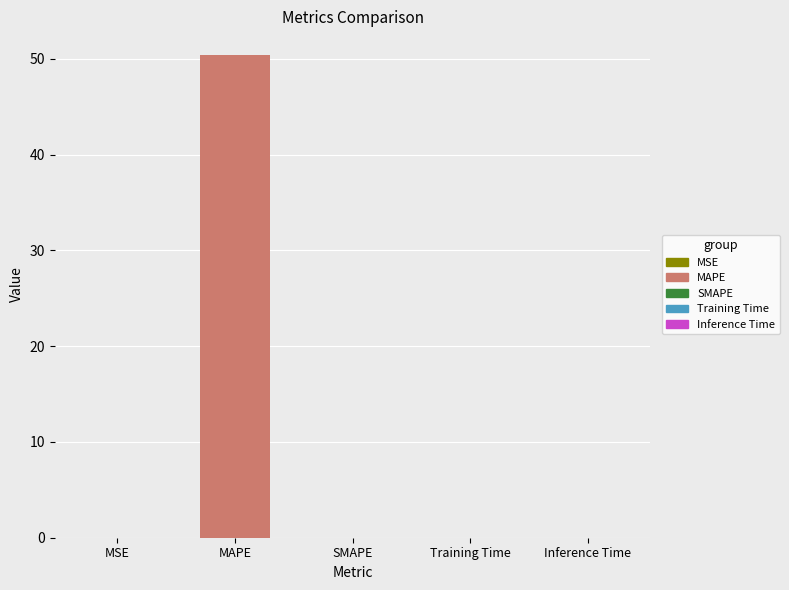

What is the maximum value shown in the chart?

50.4